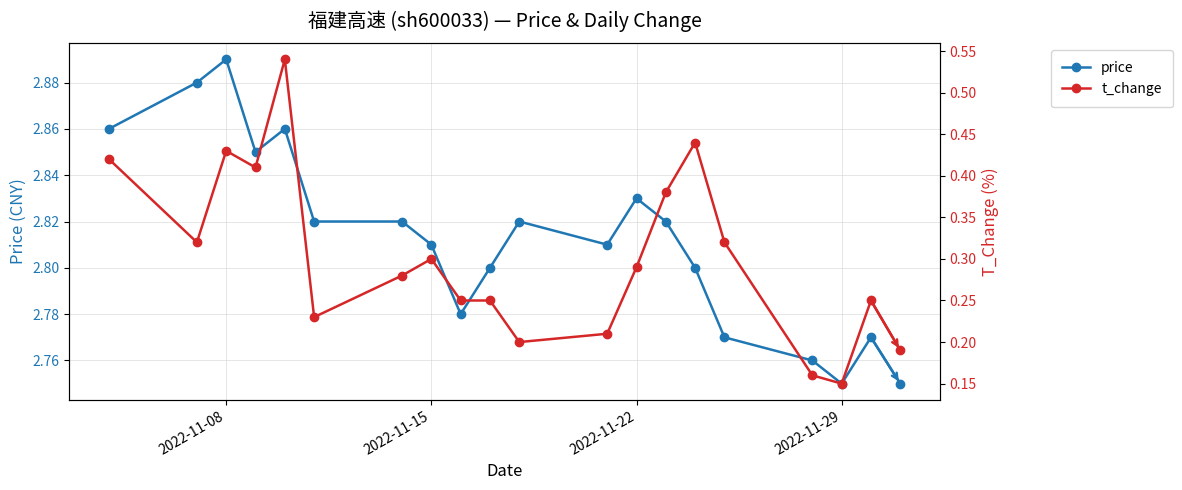

Count the t_change values in the range 0 to 1.

20